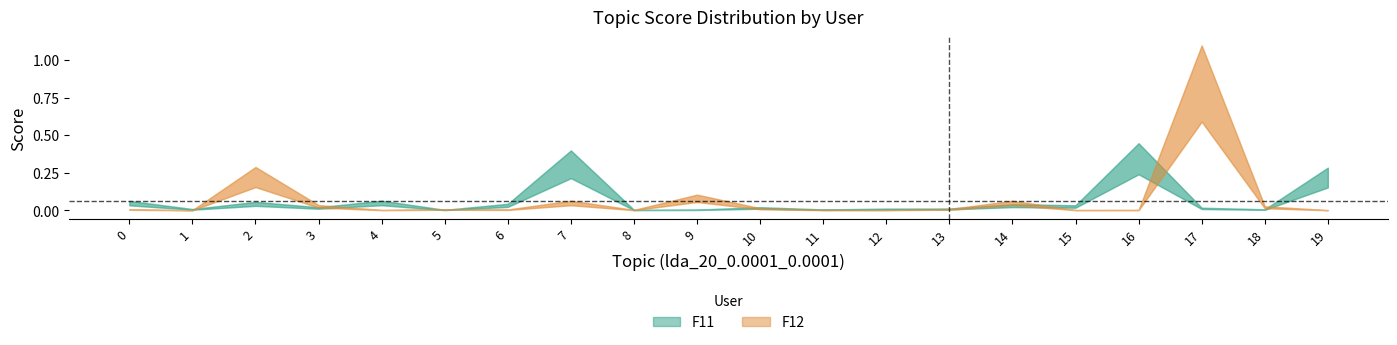

Reading left to right, what are all the values shown in this chart?

F11: 0.0	0.0	0.0	0.0	0.0	0.0	0.0	0.3	0.0	0.0	0.0	0.0	0.0	0.0	0.0	0.0	0.3	0.0	0.0	0.2
F12: 0.0	0.0	0.2	0.0	0.0	0.0	0.0	0.0	0.0	0.1	0.0	0.0	0.0	0.0	0.0	0.0	0.0	0.8	0.0	0.0